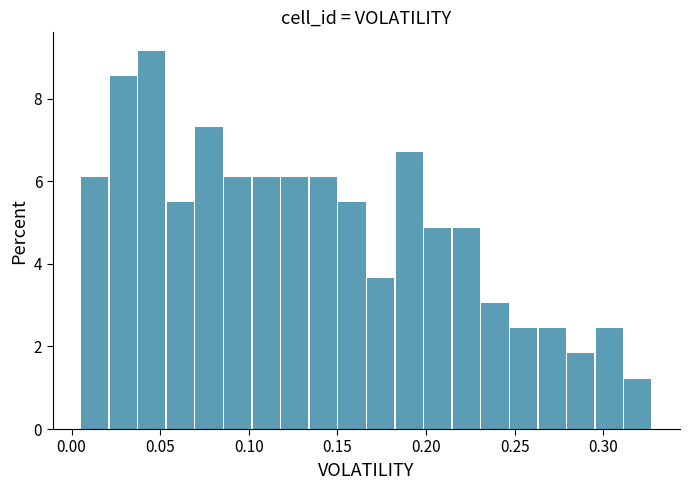

Around what value on the x-axis is the tallest bar? Give the approximate position of its centre, as read against the axis.

0.045